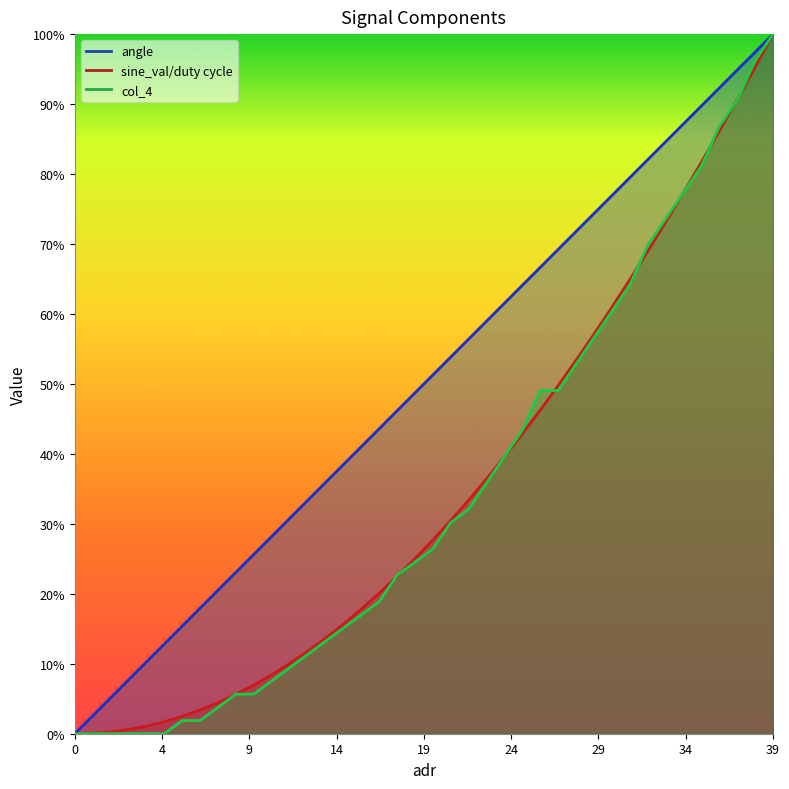

Which series has the largest range (max minus min)?

angle